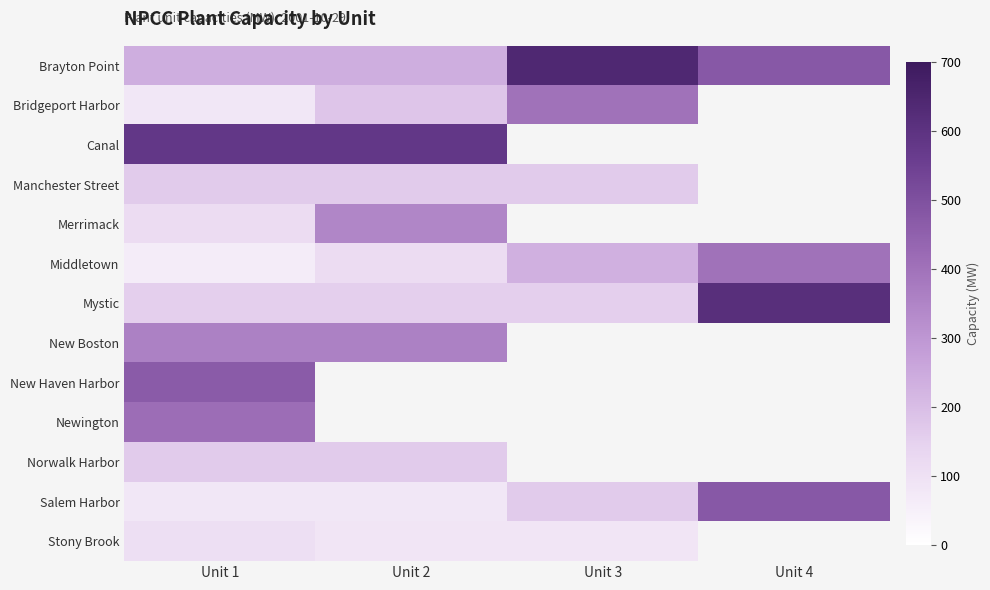

At which category is the sum across all series the highest?

Unit 1